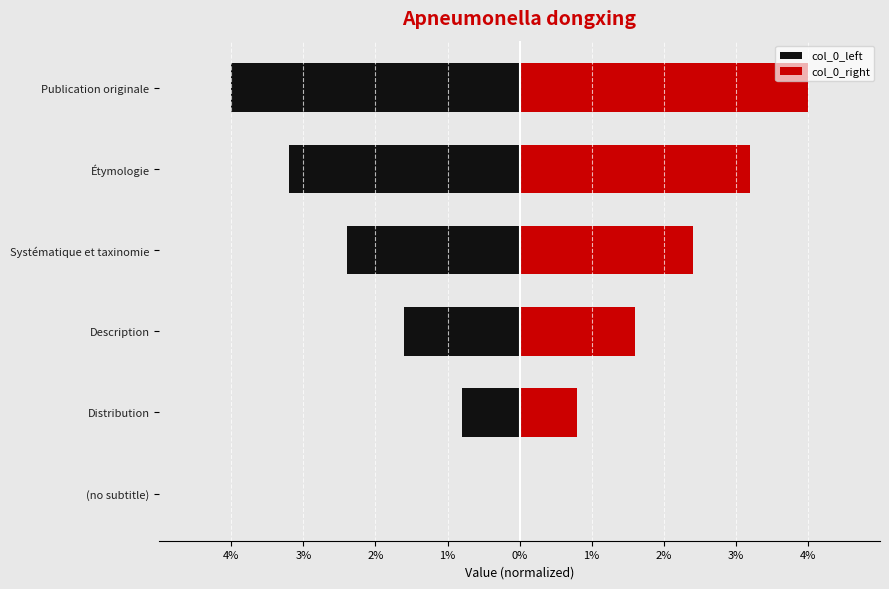

Is it true that col_0_right equals -2.2 at (no subtitle)?

False